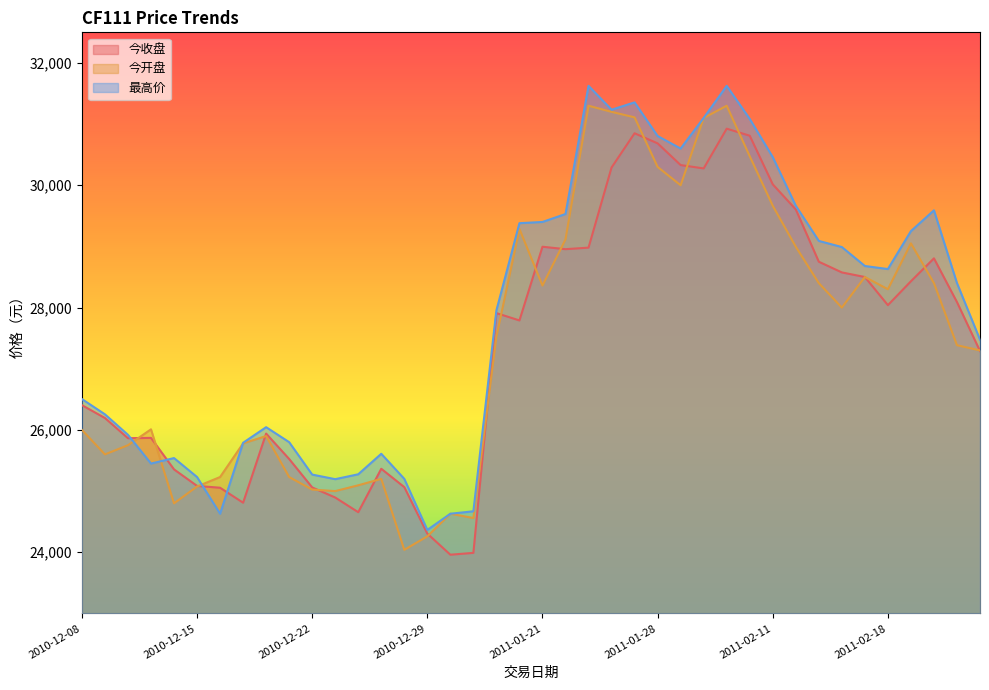

What is the label of the 24th point from the right?

2010-12-30